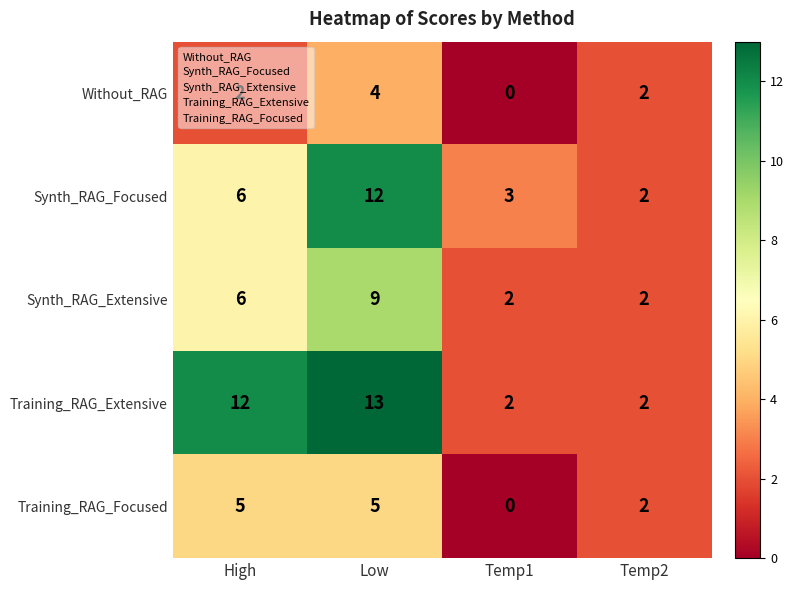

How many Training_RAG_Focused values are between 2 and 5?

3